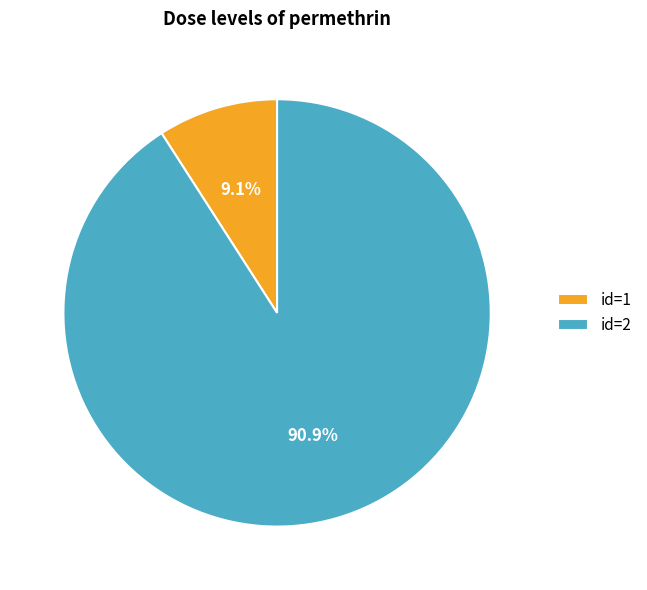

What percentage is NOT represented by id=2?

9.1%